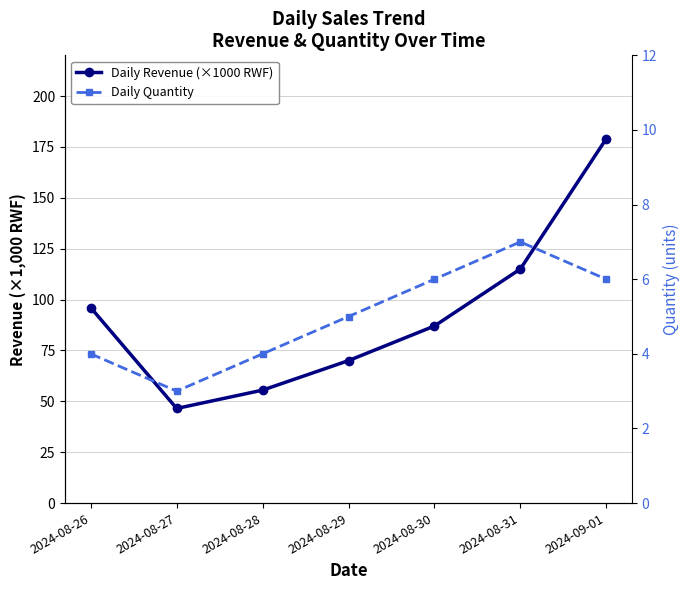

What is the value of the Daily Revenue (×1000 RWF) point at the 6th from the left?

115.0